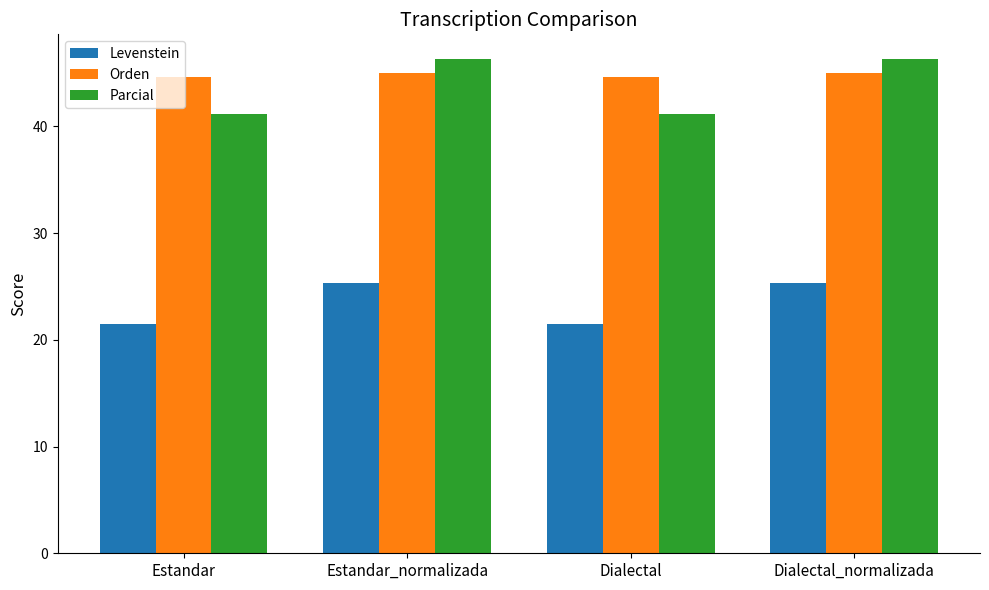

Reading left to right, transcribe all the data shown in this chart.

Levenstein: Estandar=21.5	Estandar_normalizada=25.4	Dialectal=21.5	Dialectal_normalizada=25.4
Orden: Estandar=44.6	Estandar_normalizada=45.0	Dialectal=44.6	Dialectal_normalizada=45.0
Parcial: Estandar=41.2	Estandar_normalizada=46.3	Dialectal=41.2	Dialectal_normalizada=46.3